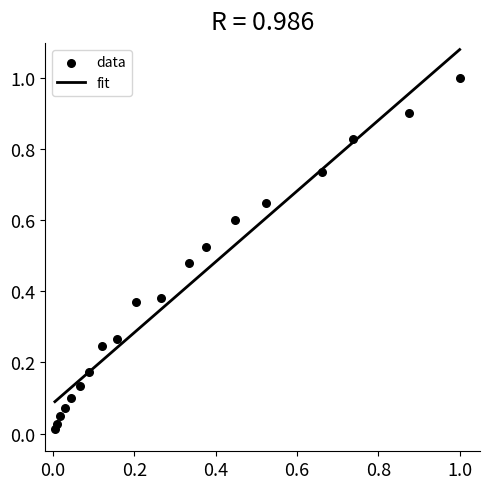

What is the range of X values (max minus min)?

1.0